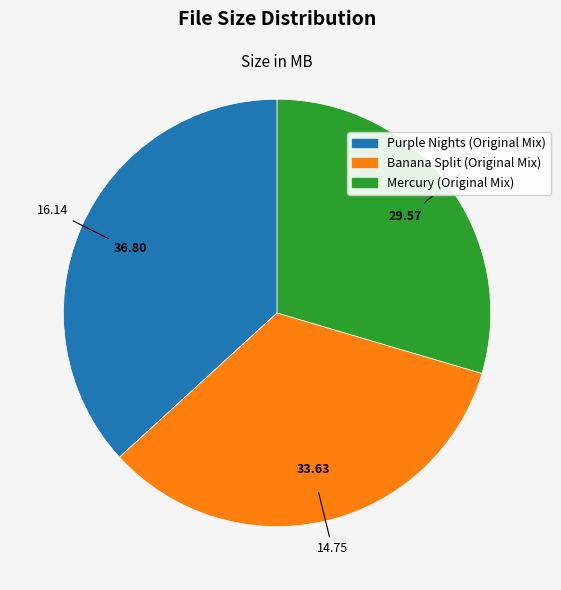

Is there any slice that represents more than half of the pie?

No